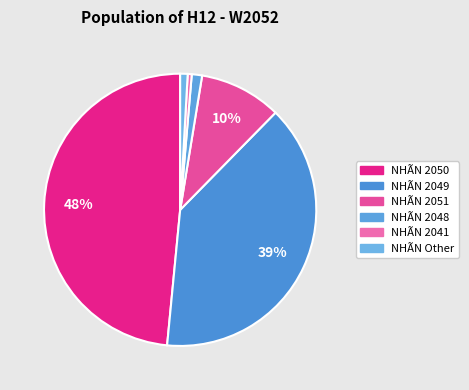

Does any single category account for the majority?

No